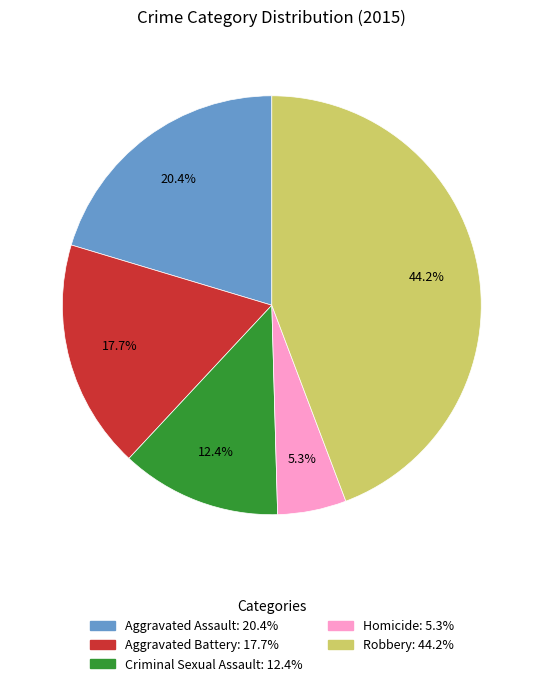

How many segments does this pie chart have?

5